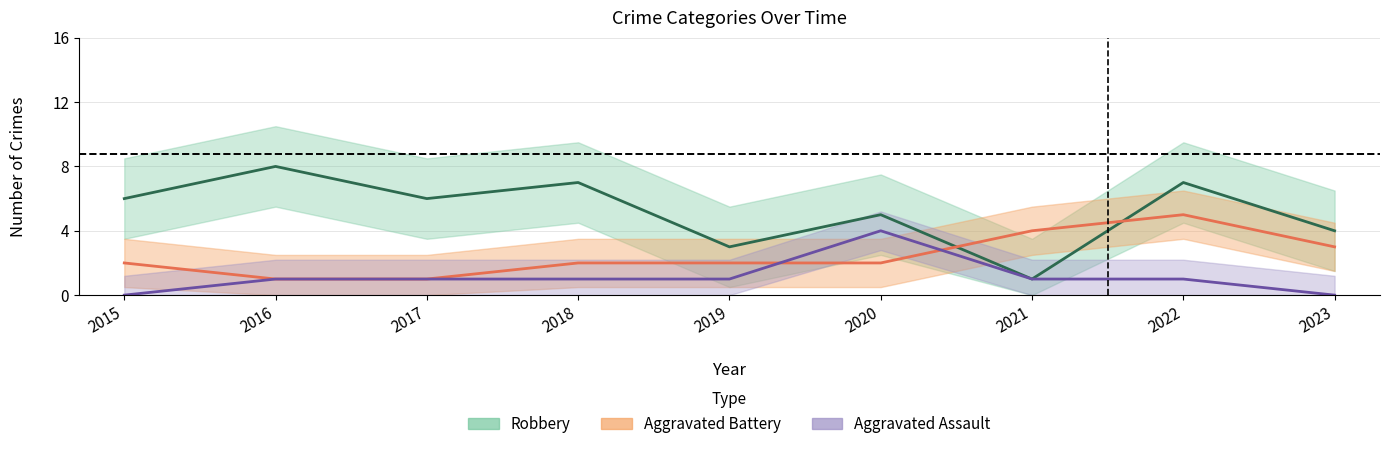

What is the value of the Aggravated Battery point at the 2nd from the left?

1